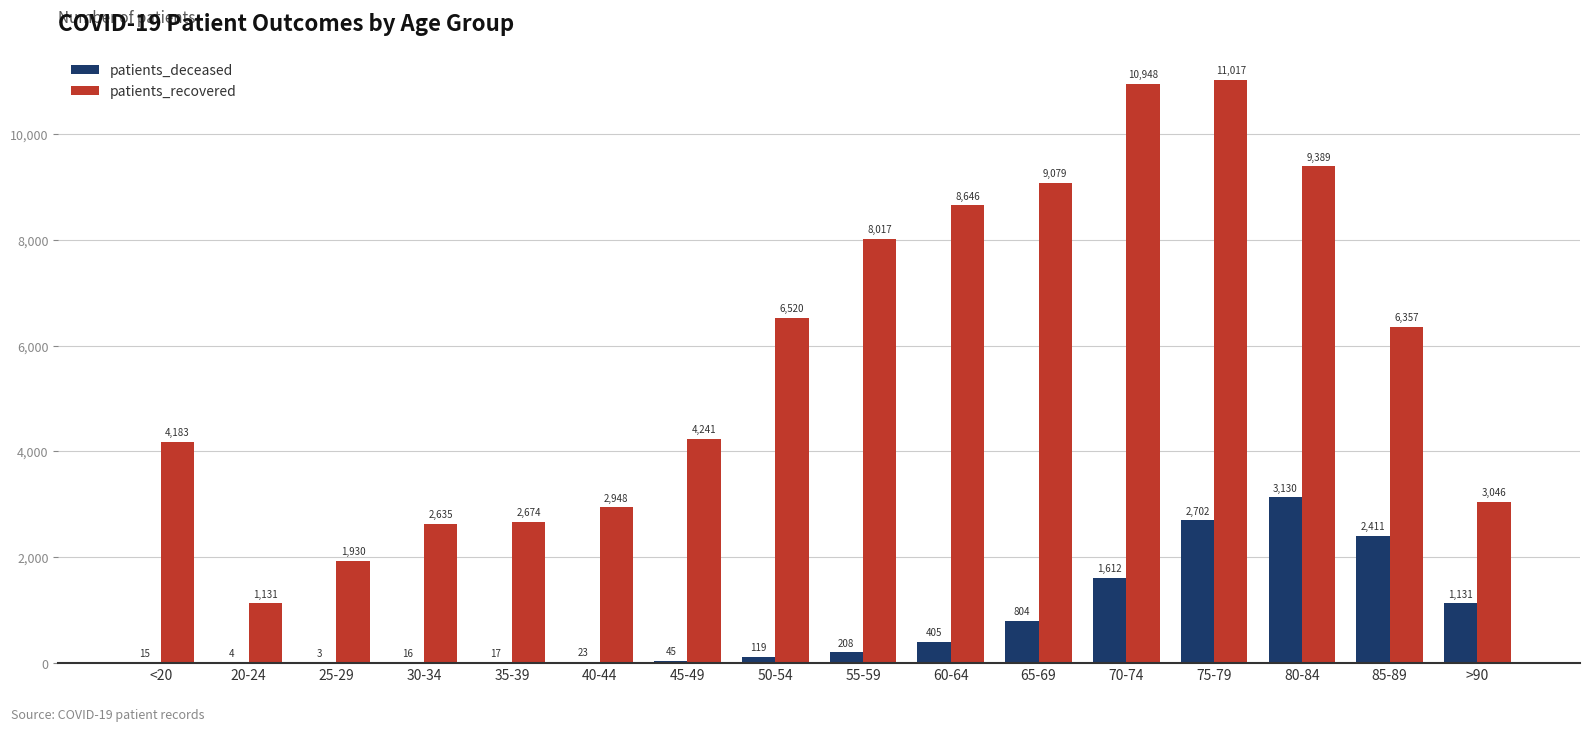

What is the sum of all patients_recovered values?

92761